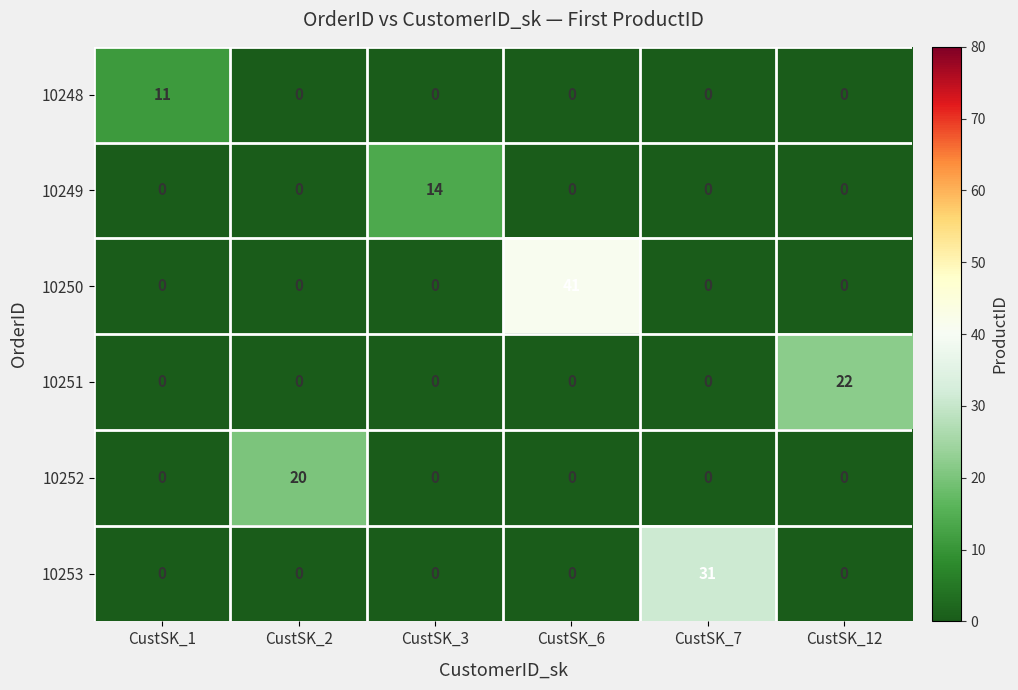

What is the greatest value displayed?

41